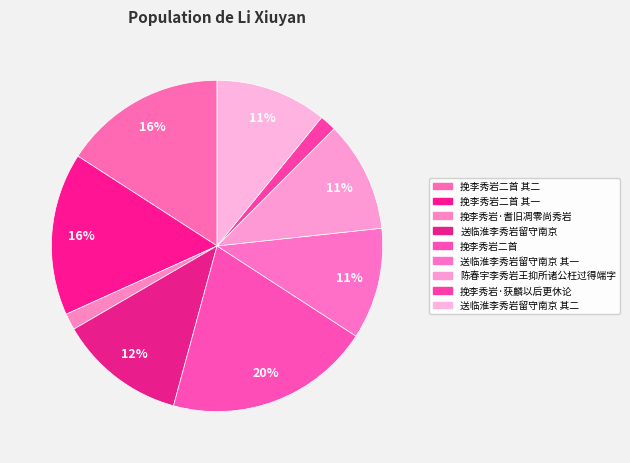

How many segments does this pie chart have?

9